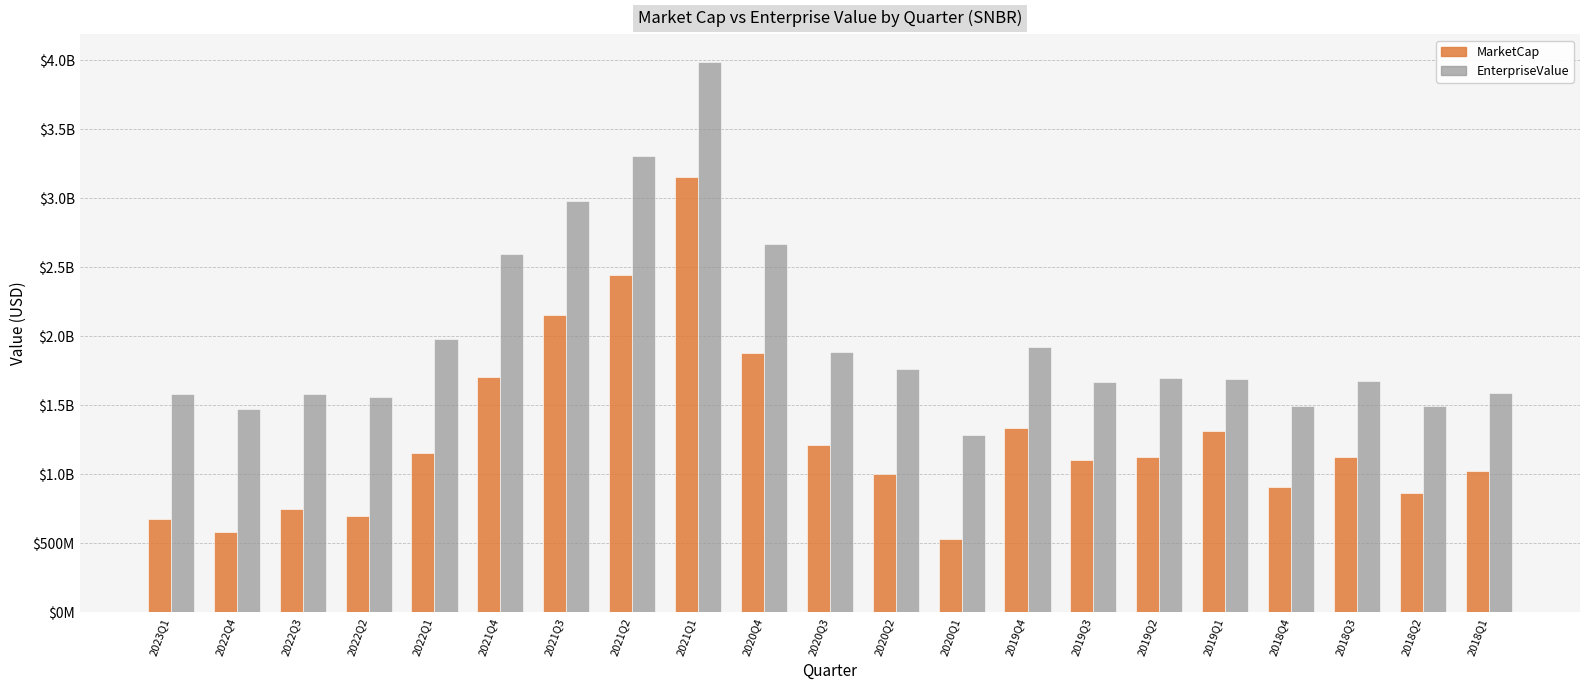

Which category has the lowest value across all series?

2020Q1